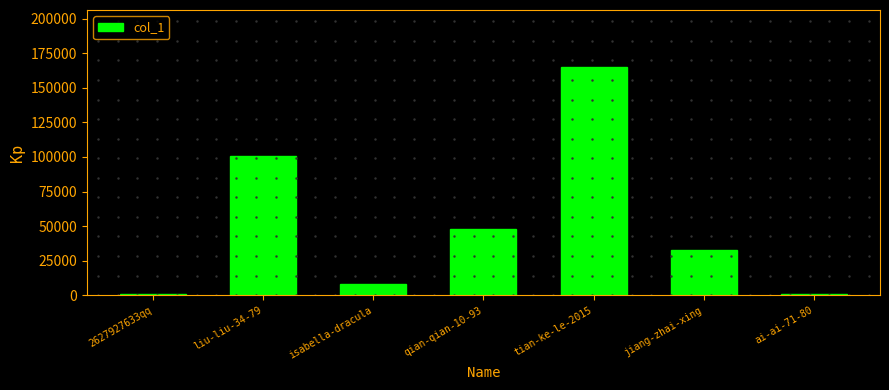

Is it true that the value at isabella-dracula is 8037?

True